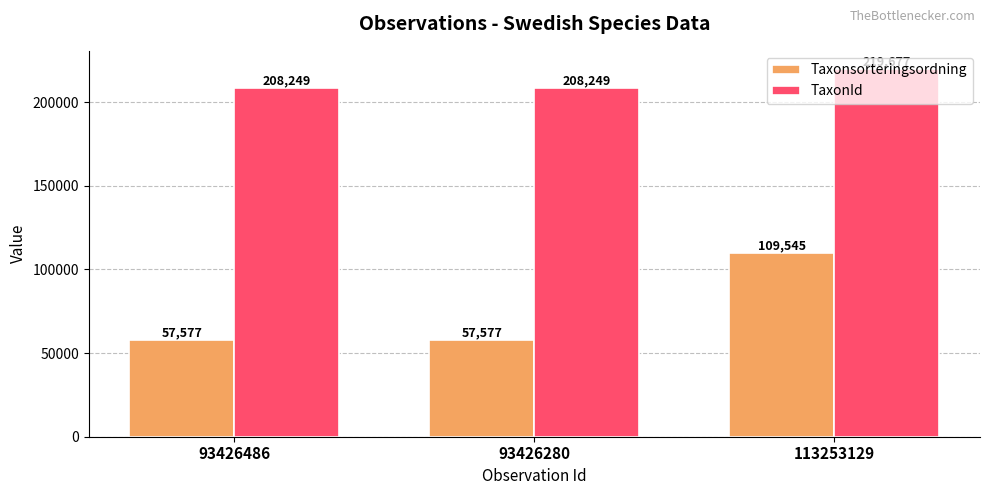

List the series in order of their peak value, lowest first.

Taxonsorteringsordning, TaxonId